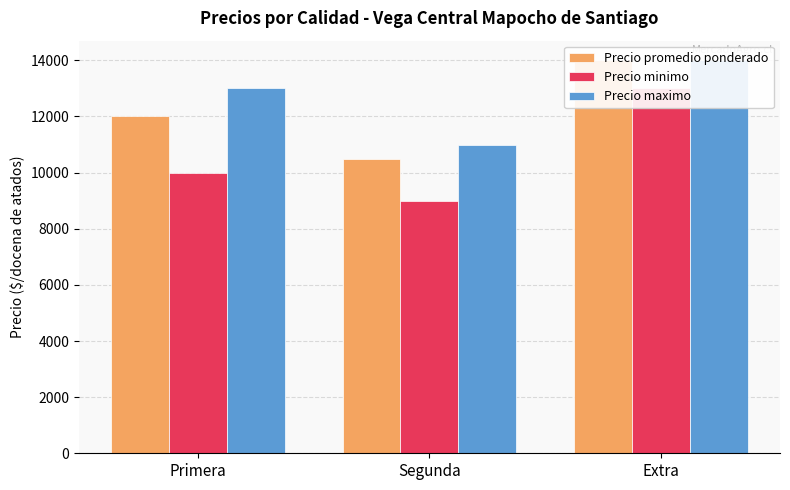

Are the bars horizontal?

No